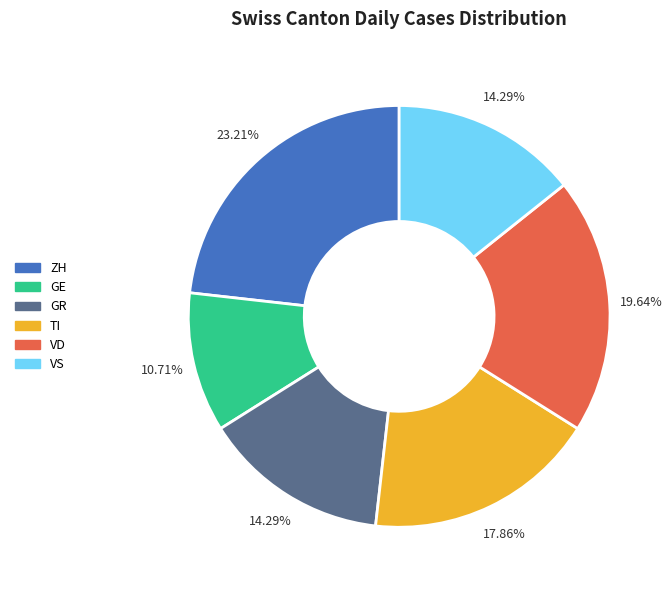

What is the total percentage of ZH and GR?

37.5%